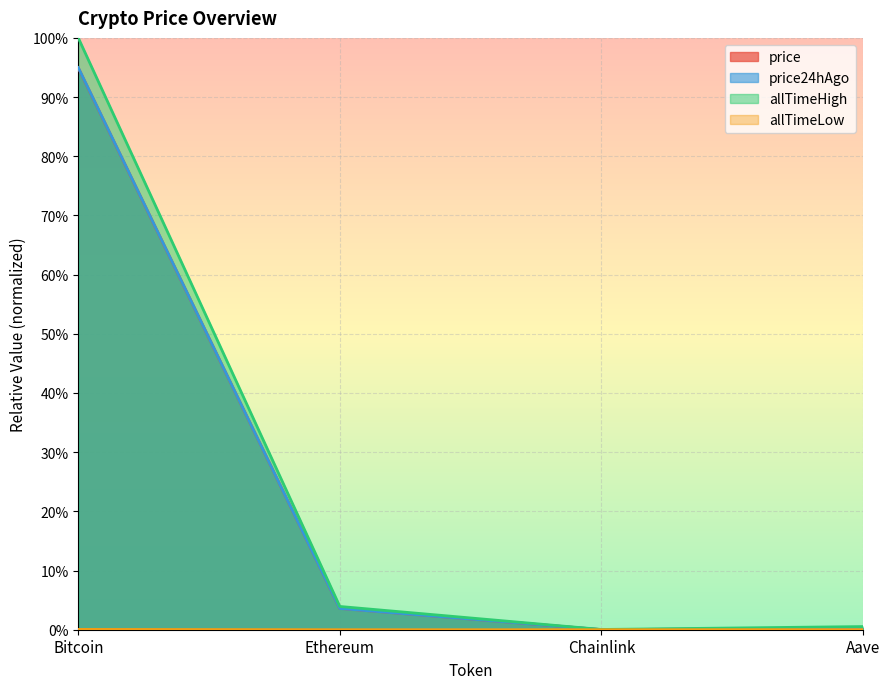

True or false: price has a value of 1.5 at Bitcoin.

False